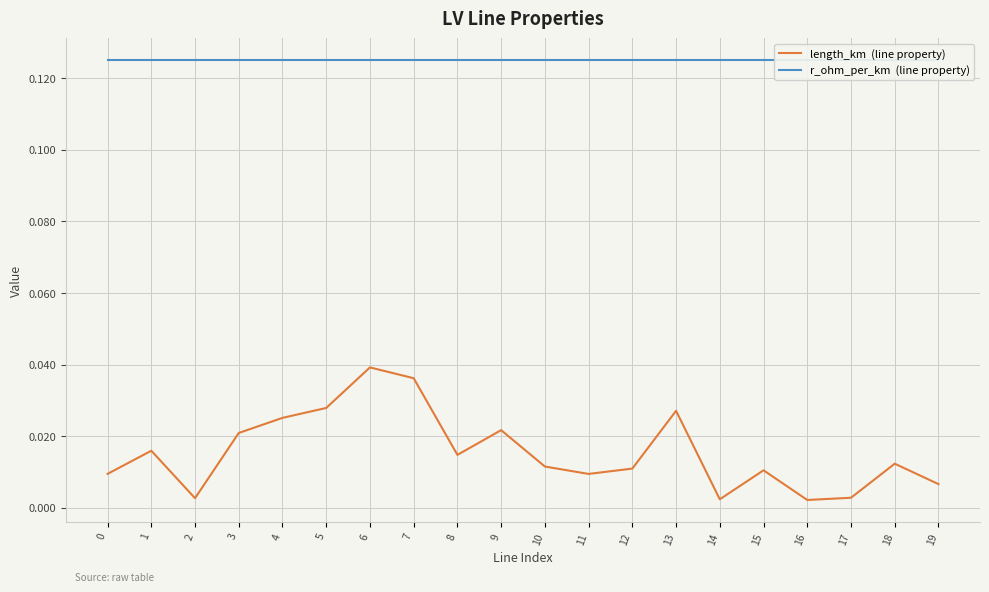

Is it true that length_km  (line property) equals 0.0 at 0?

False